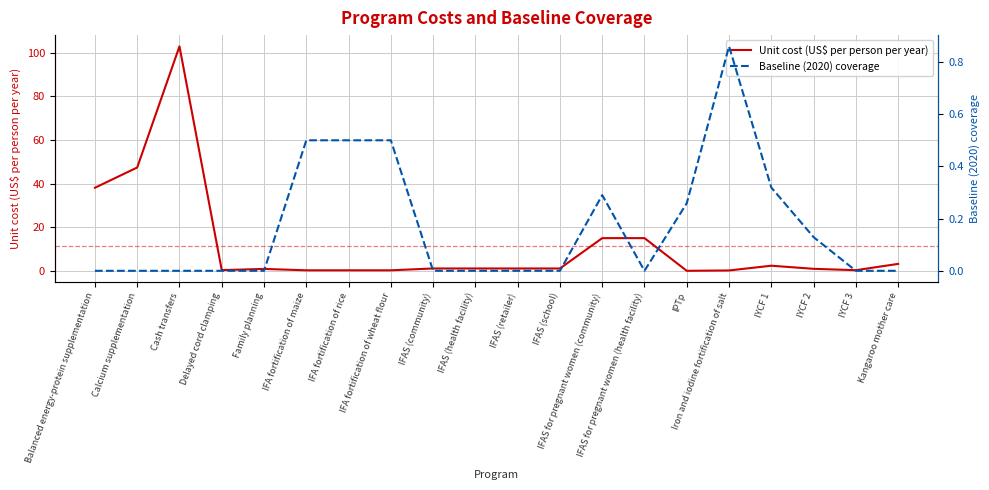

Which category has the lowest value across all series?

Balanced energy-protein supplementation